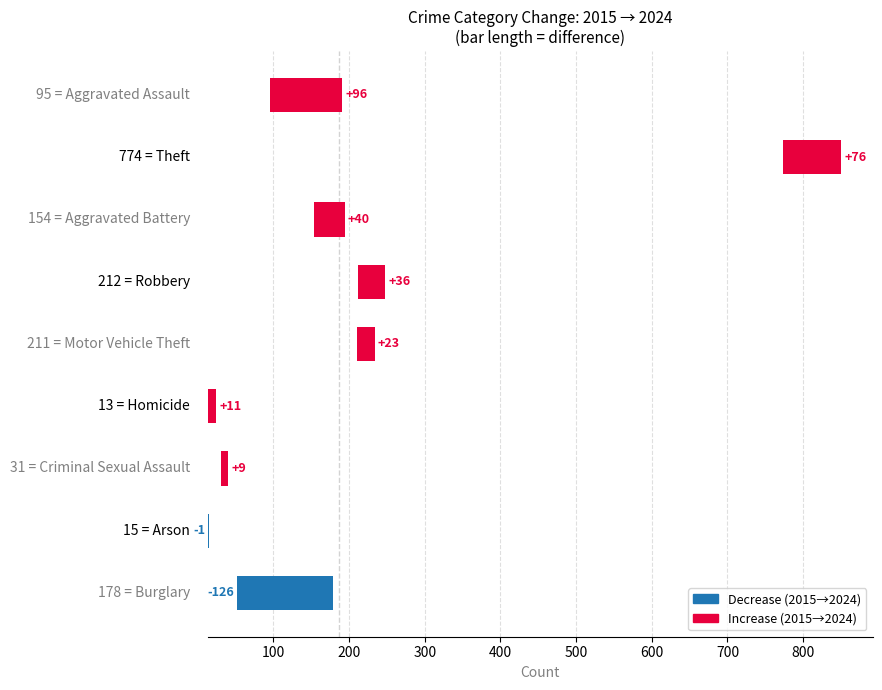

Reading left to right, what are all the values shown in this chart?

96	76	40	36	23	11	9	-1	-126